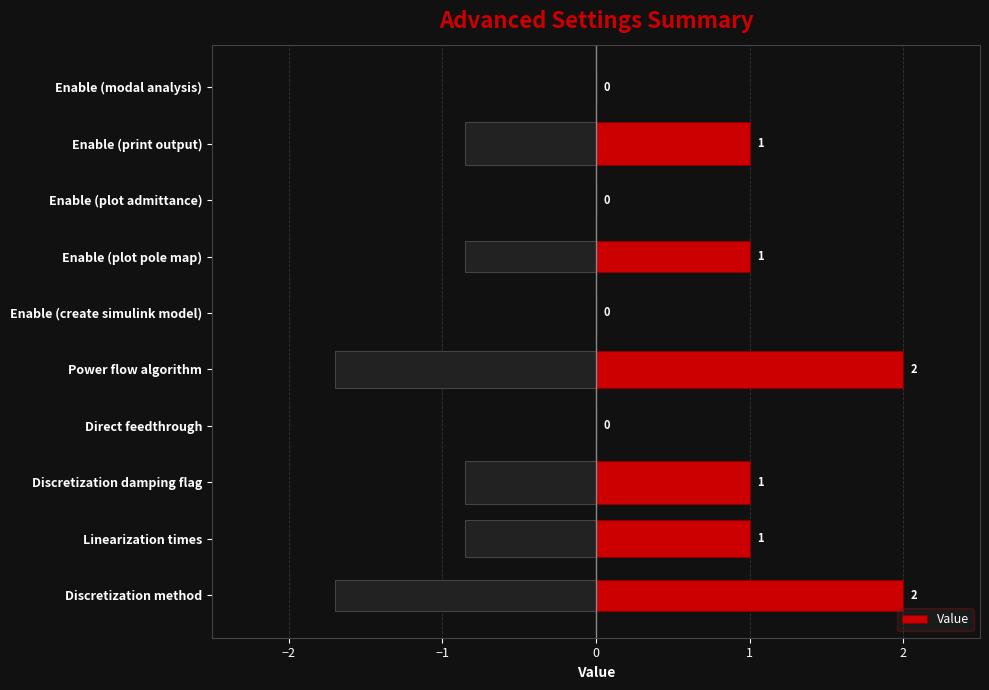

What is the sum of the Value values at Enable (plot pole map) and Power flow algorithm?

3